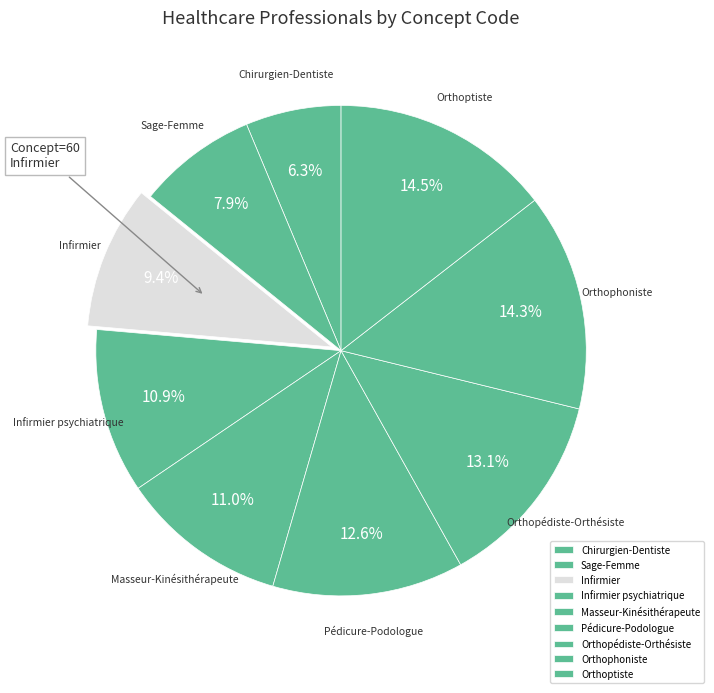

What percentage is the Orthophoniste slice, to the nearest percent?

14%